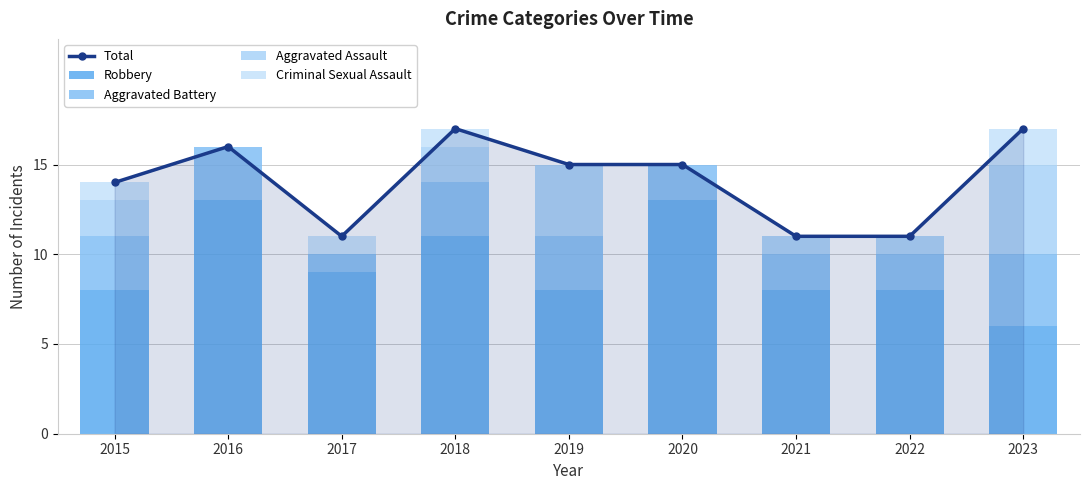

Are the bars horizontal?

No